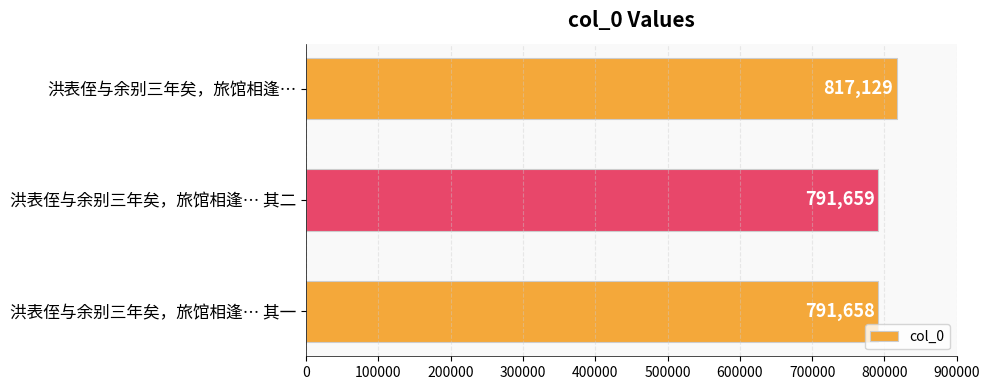

Reading top to bottom, extract all data points from this chart.

洪表侄与余别三年矣，旅馆相逢…=817129	洪表侄与余别三年矣，旅馆相逢… 其二=791659	洪表侄与余别三年矣，旅馆相逢… 其一=791658